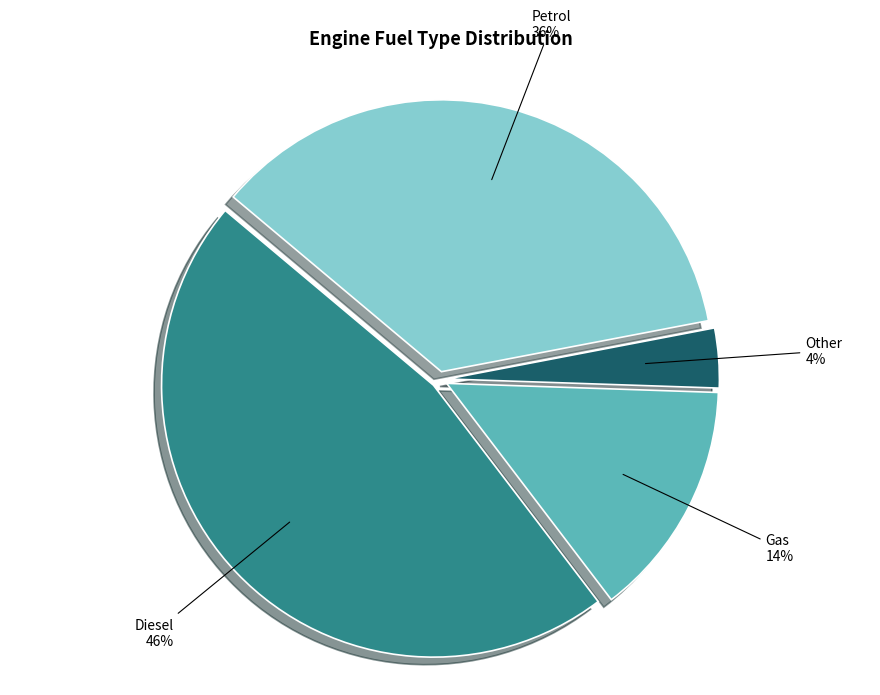

To the nearest percent, what is the combined percentage of Petrol and Diesel?

82%